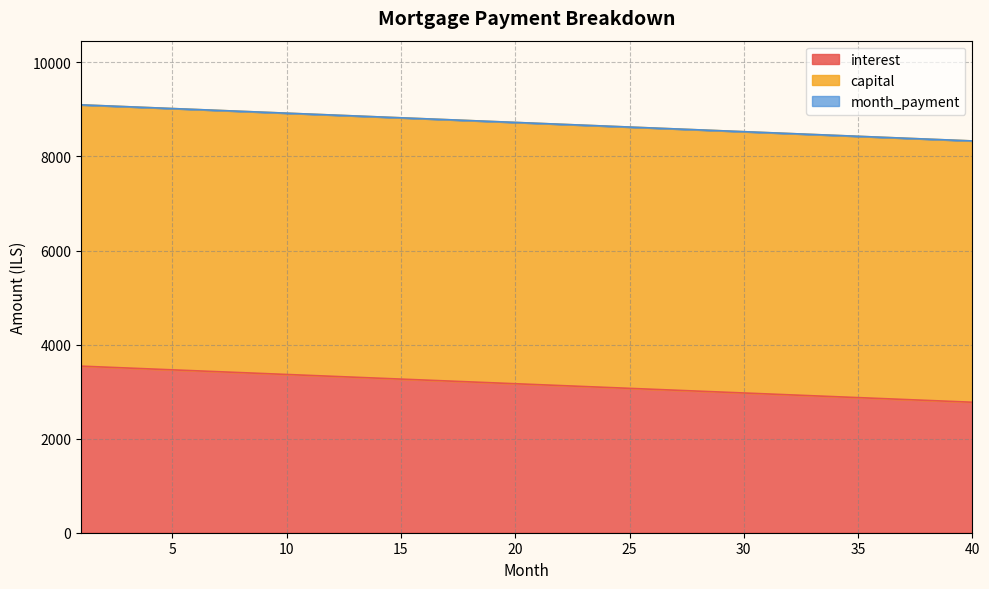

What is the minimum value for interest?

2774.3